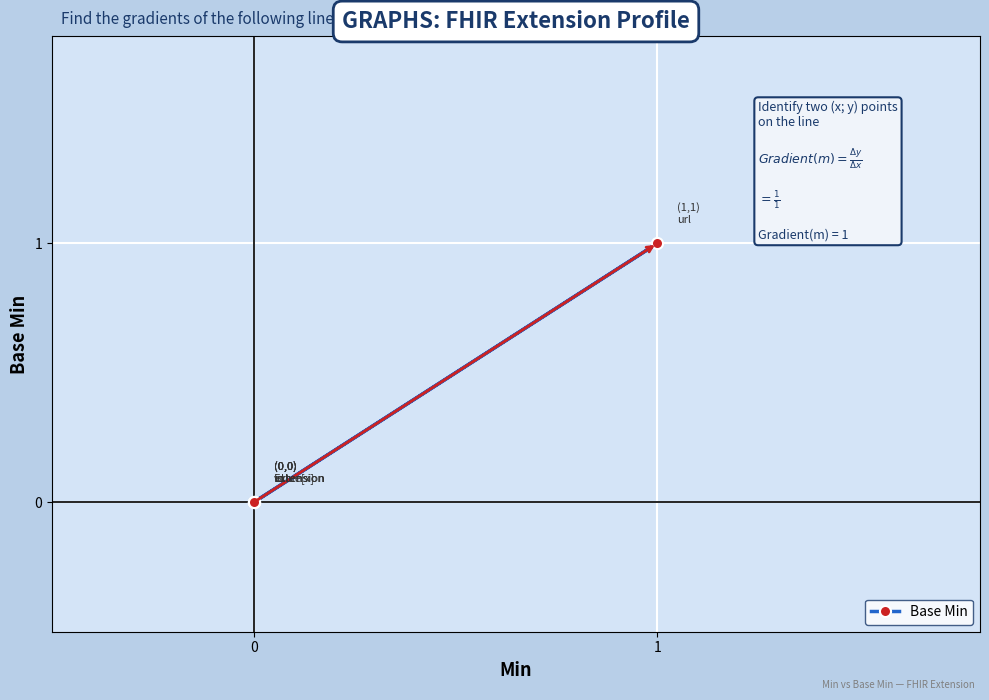

What is the sum of all values?

1